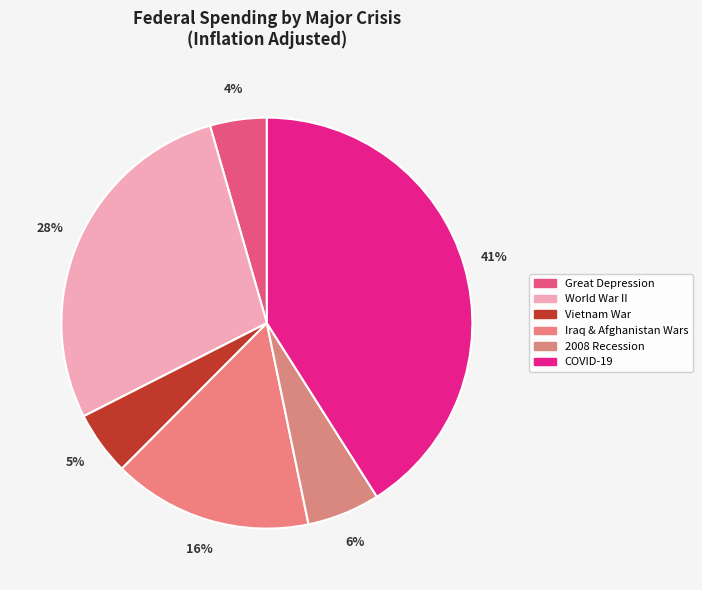

Is Vietnam War the majority of the pie?

No